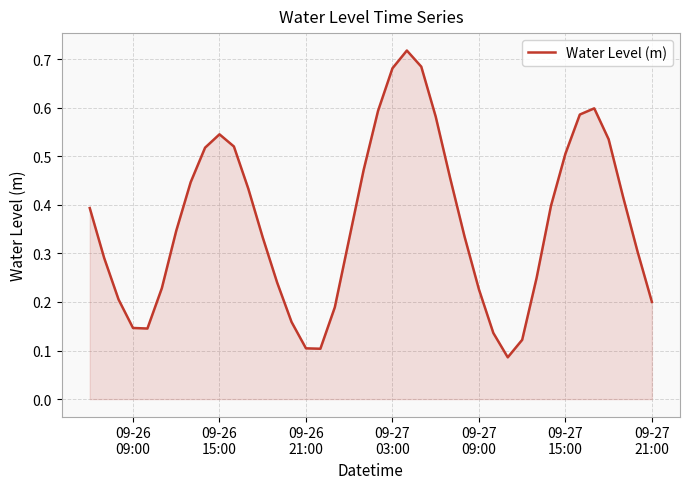

Count the values in the range 0 to 1.

40